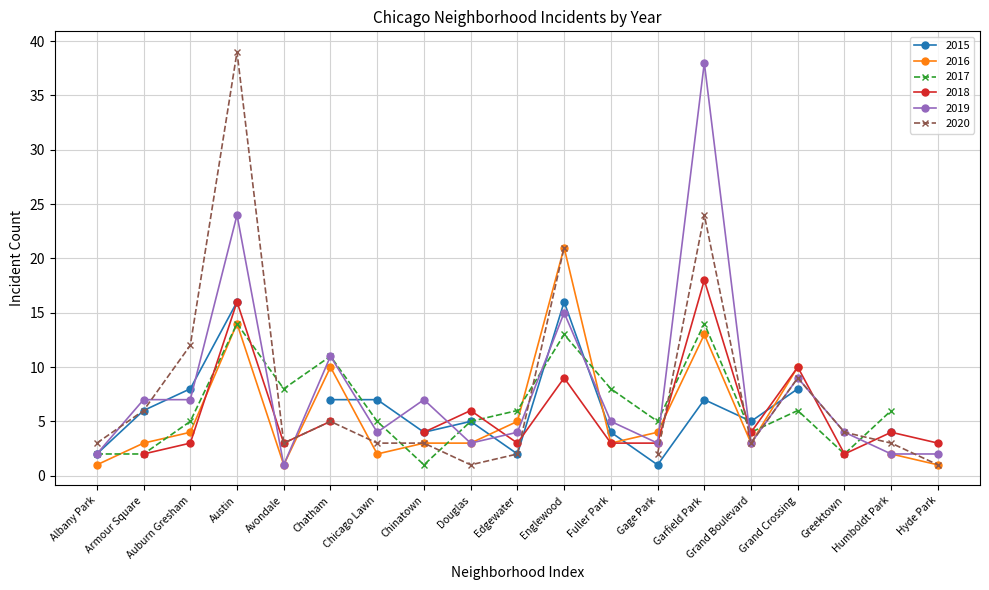

Which series has the widest spread of values?

2020